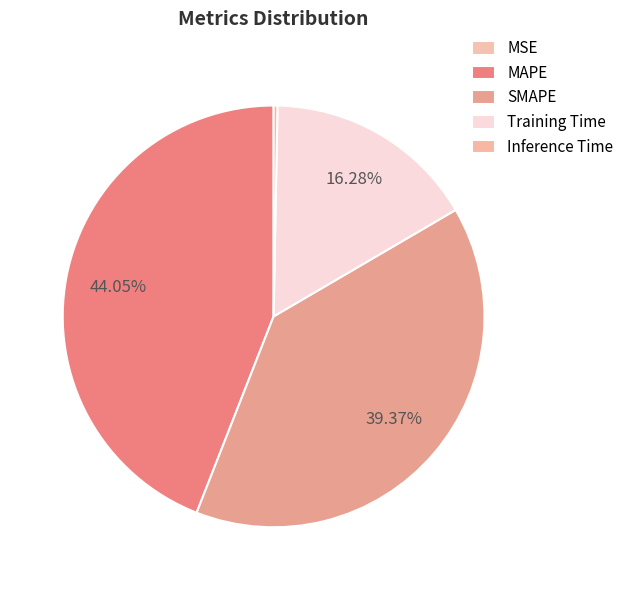

The MAPE slice represents 44% of the pie. True or false?

True